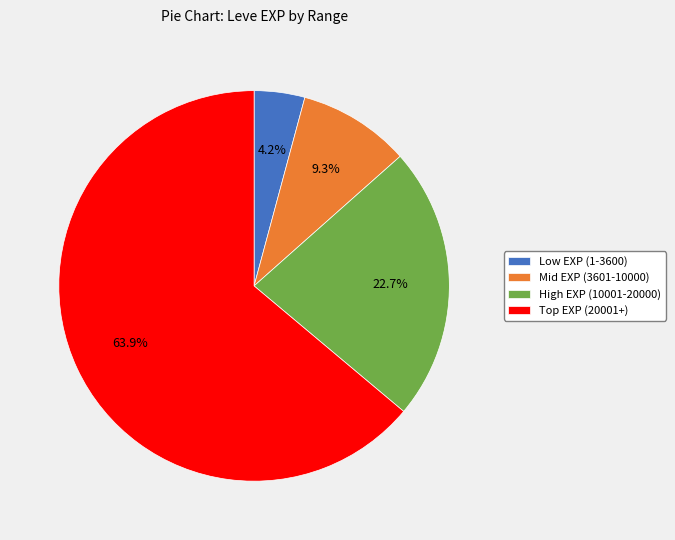

How many slices are in this pie chart?

4